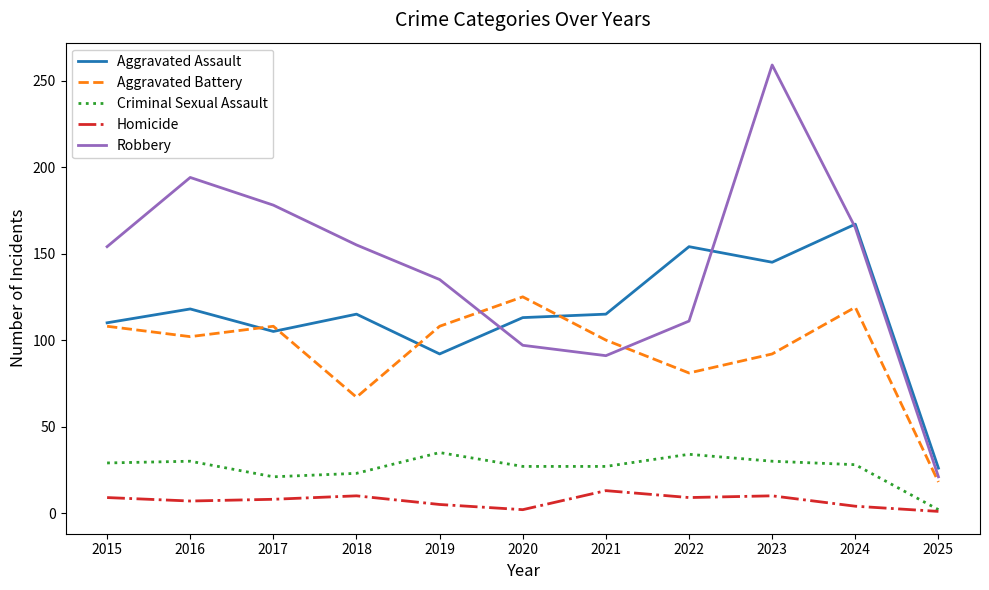

What is the average value of the Aggravated Assault series?

115